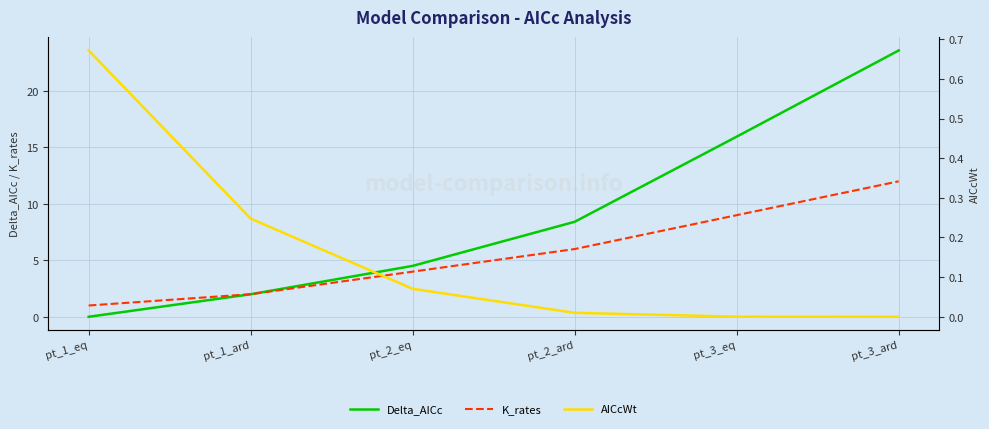

Which series changed the most between pt_1_eq and pt_1_ard?

Delta_AICc